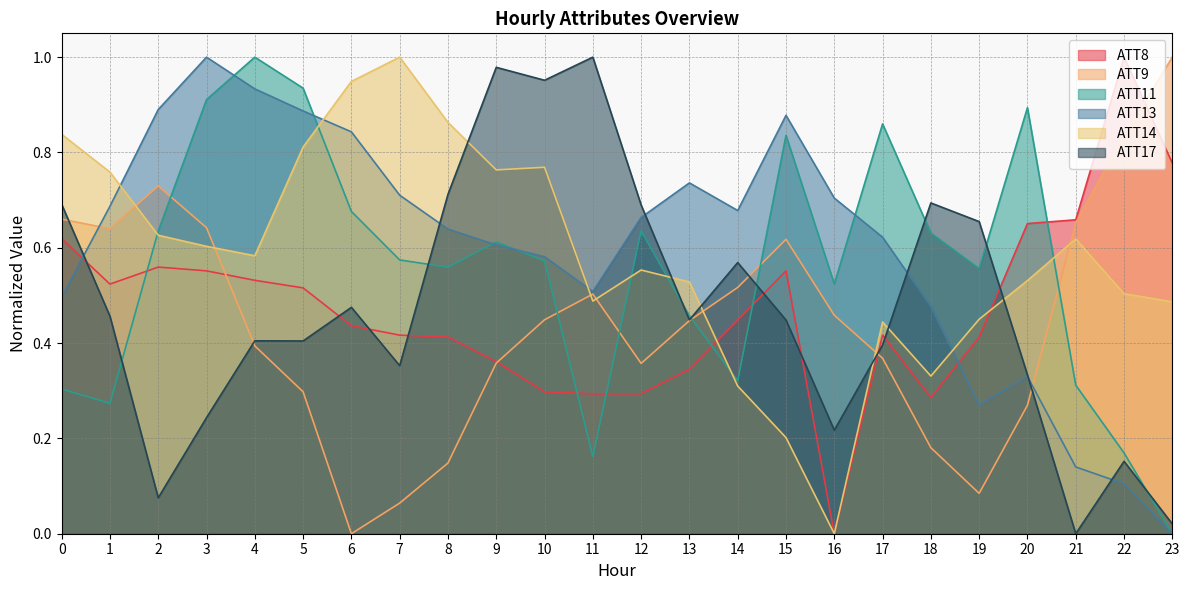

Does the chart display data point markers on the line(s)?

No